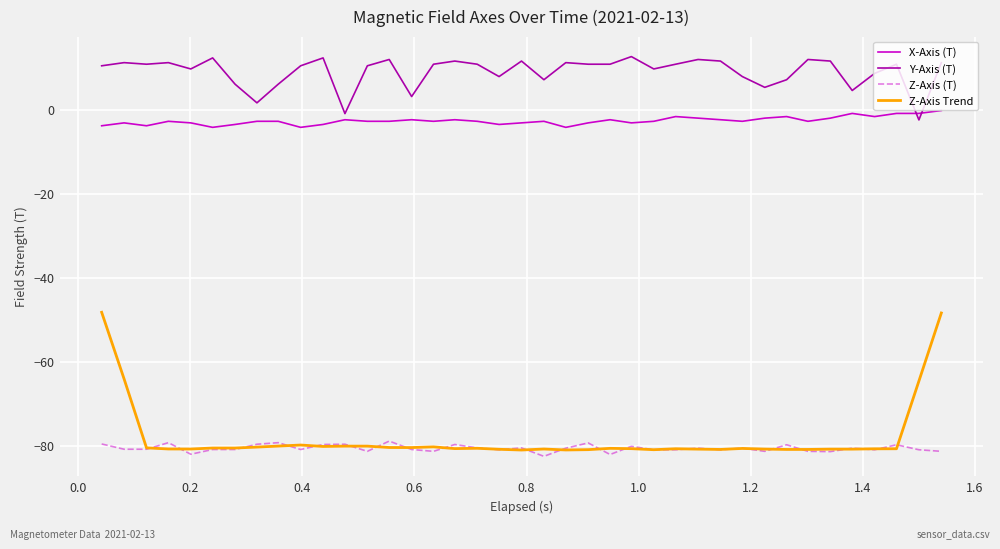

Does the chart have visible grid lines?

Yes